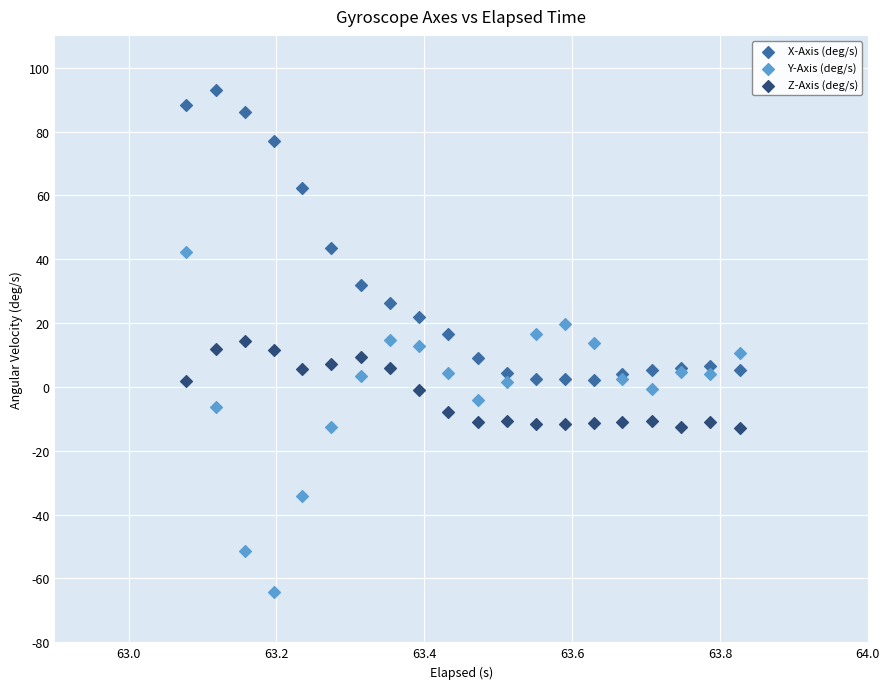

Which series reaches the maximum Y coordinate?

X-Axis (deg/s)